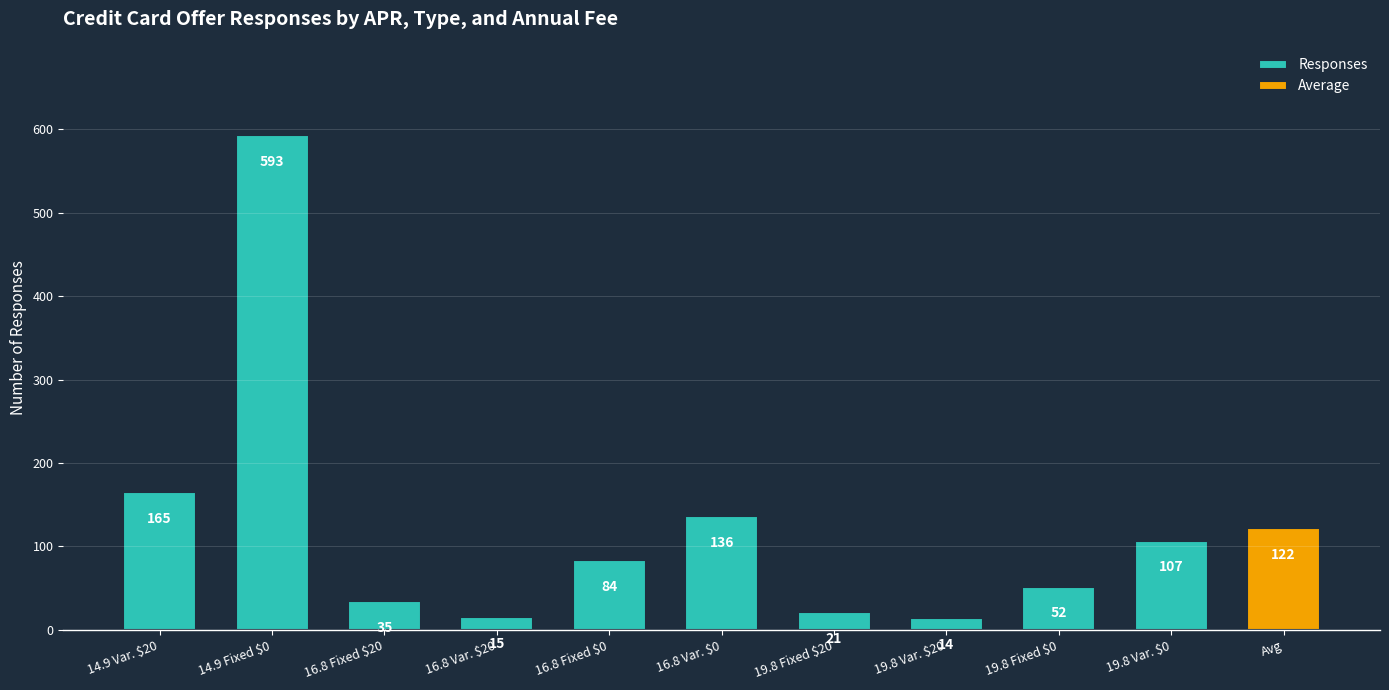

Reading left to right, list all the values displayed in this chart.

165	593	35	15	84	136	21	14	52	107